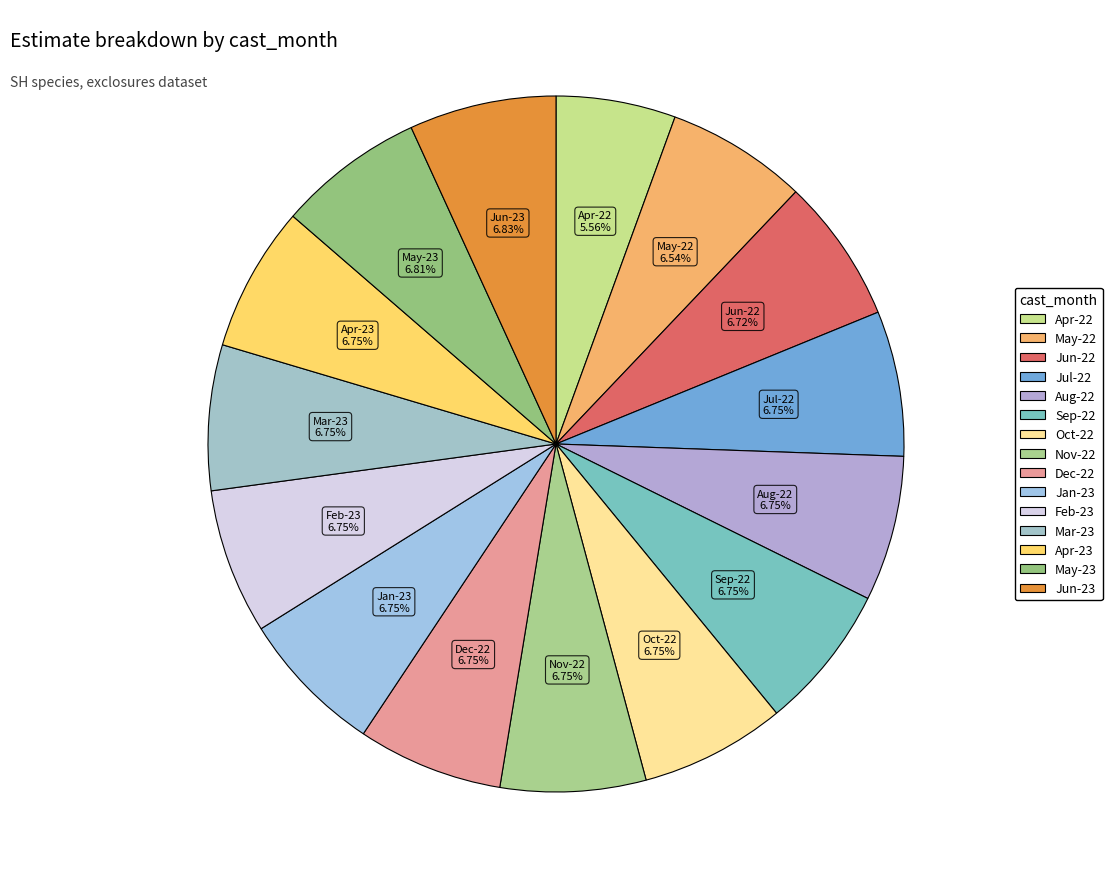

Do Oct-22 and Apr-23 together represent more than half of the pie?

No